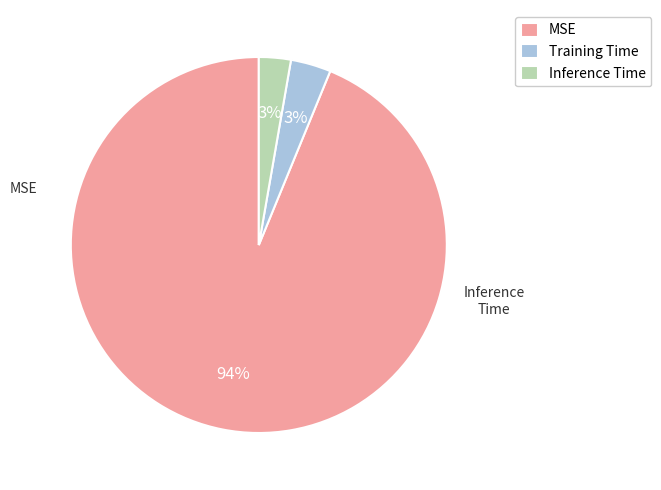

The Training Time slice represents 3% of the pie. True or false?

True